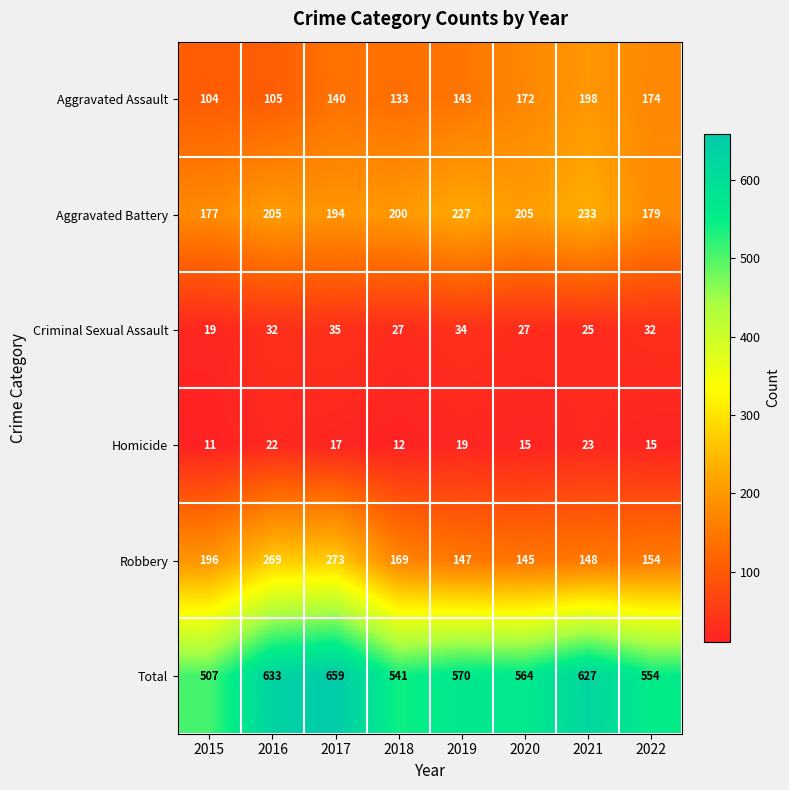

At which category is the sum across all series the highest?

2017